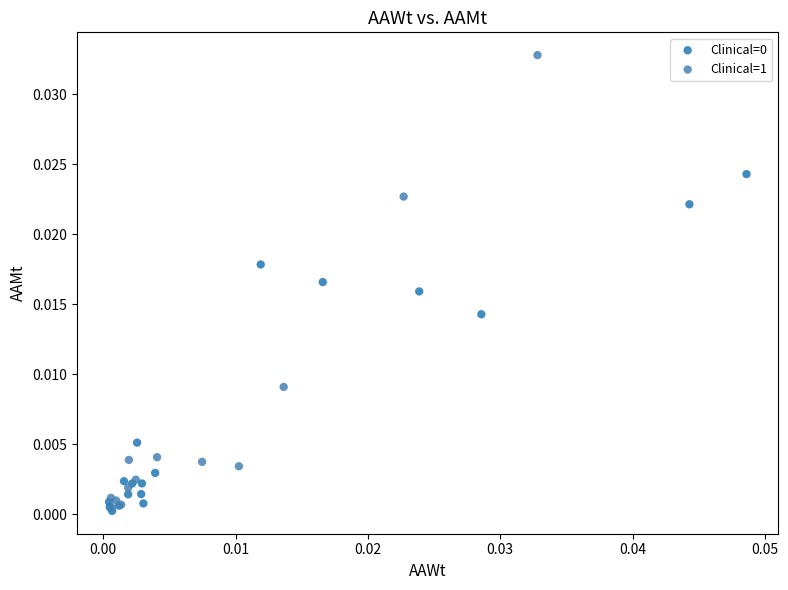

Which series has the widest spread of Y values?

Clinical=1